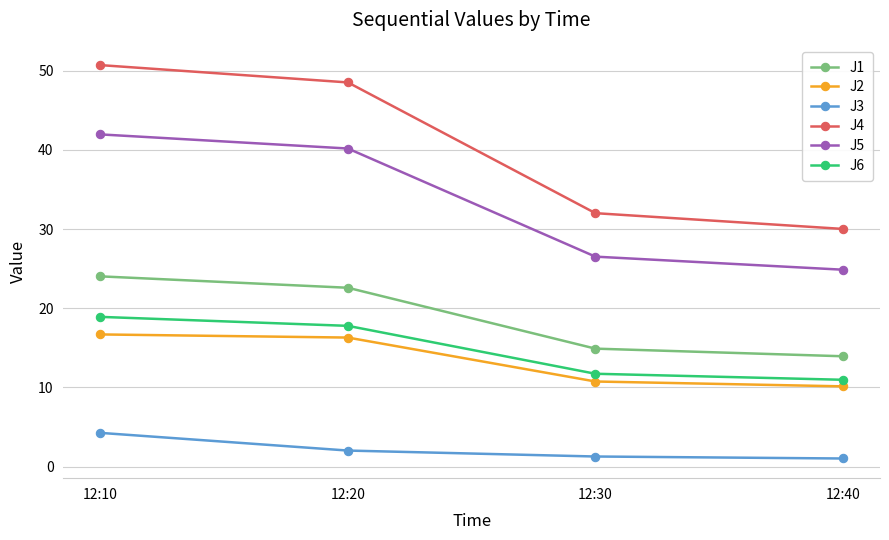

How many data points does each series have?

4